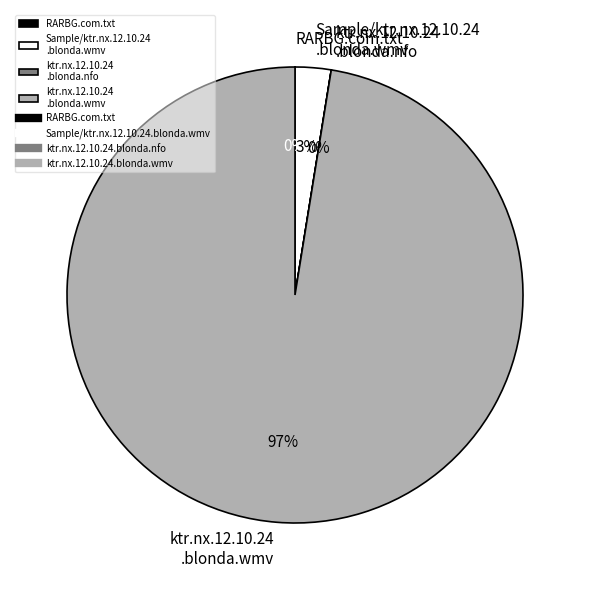

Which slice is the largest?

ktr.nx.12.10.24 .blonda.wmv